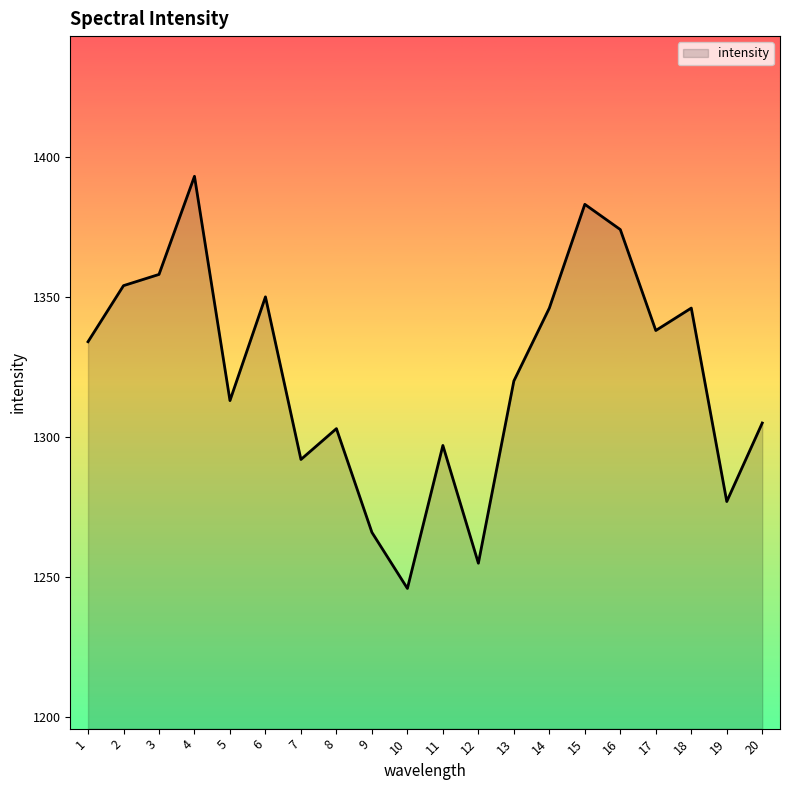

Approximately how many times larger is the value at 13 compared to 18?

1.0